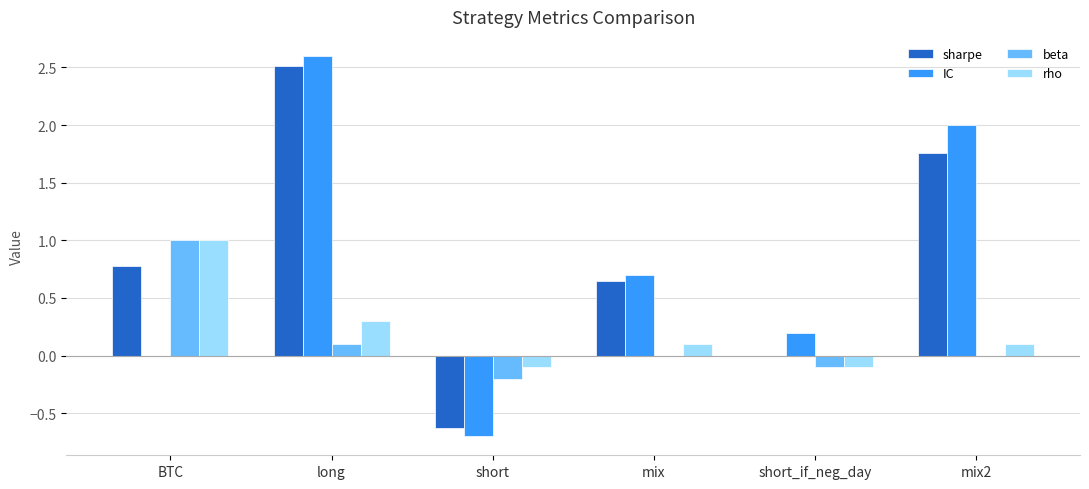

How many series are shown in this chart?

4